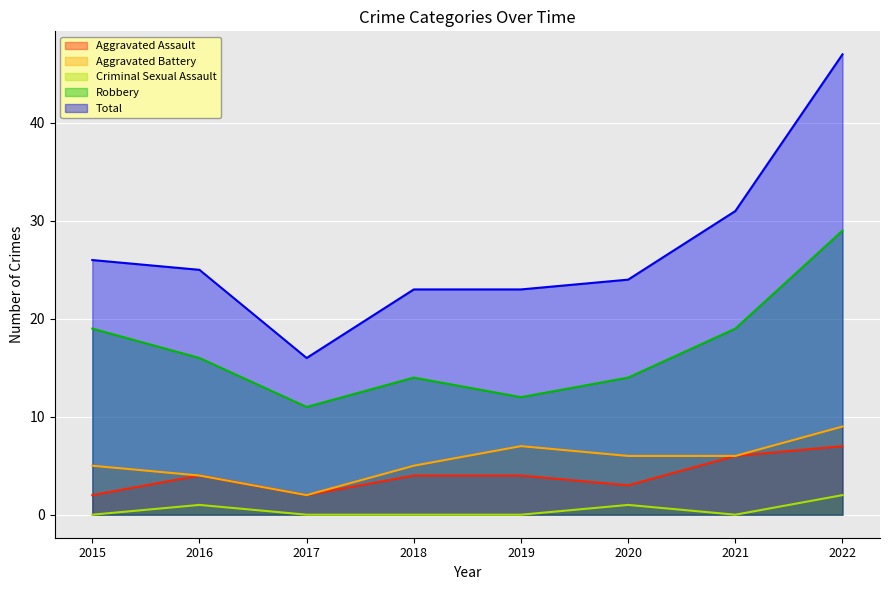

What is the difference between the highest and lowest values at 2017?

16